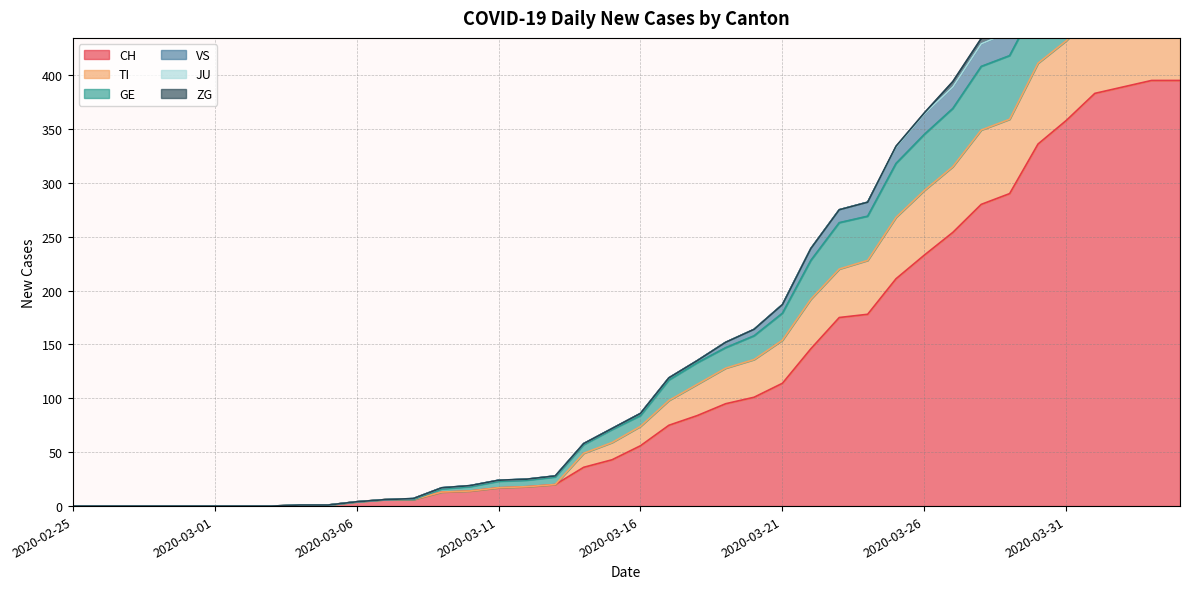

True or false: CH has a value of 171 at 2020-03-31.

False